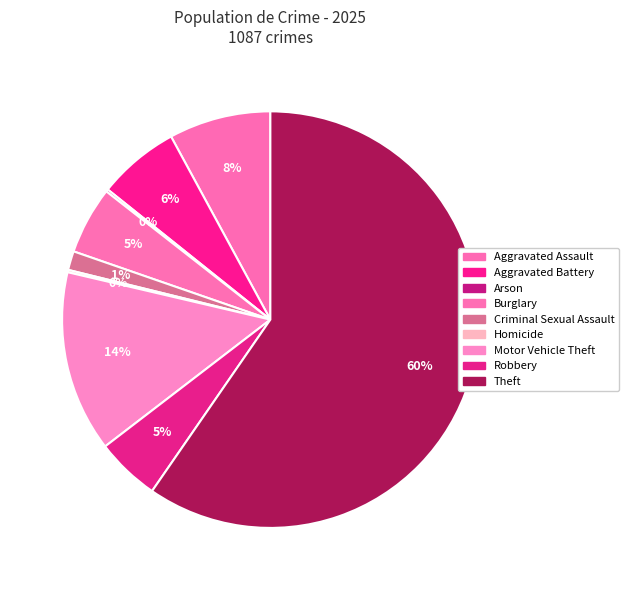

Which slice represents more than half of the pie?

Theft